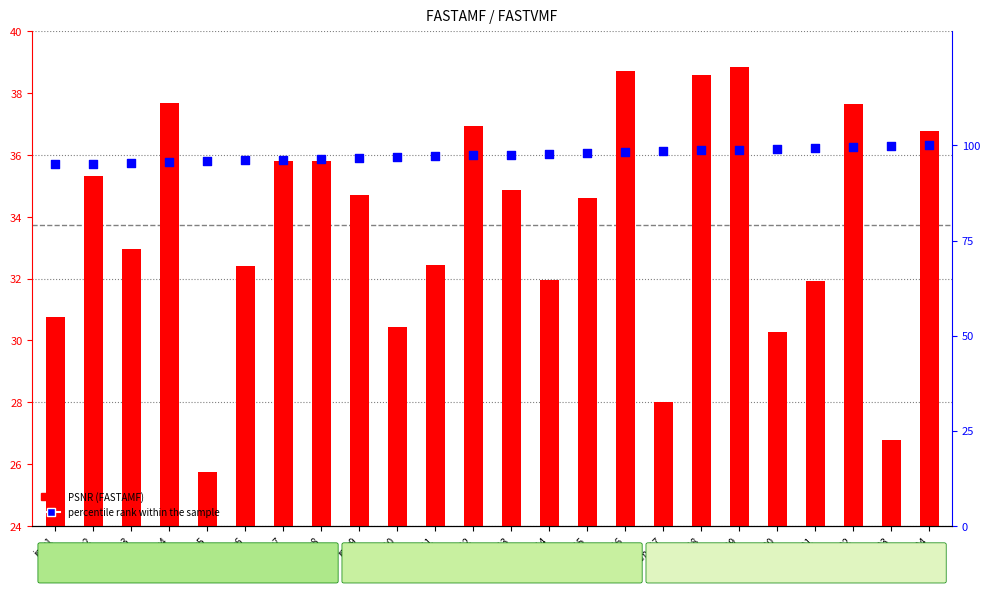

Is the value of PSNR (FASTAMF) at img21 greater than the value of percentile rank within the sample at img22?

No